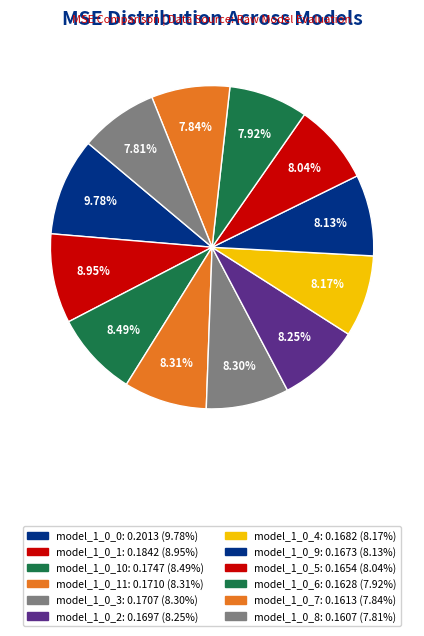

Is there any slice that represents more than half of the pie?

No